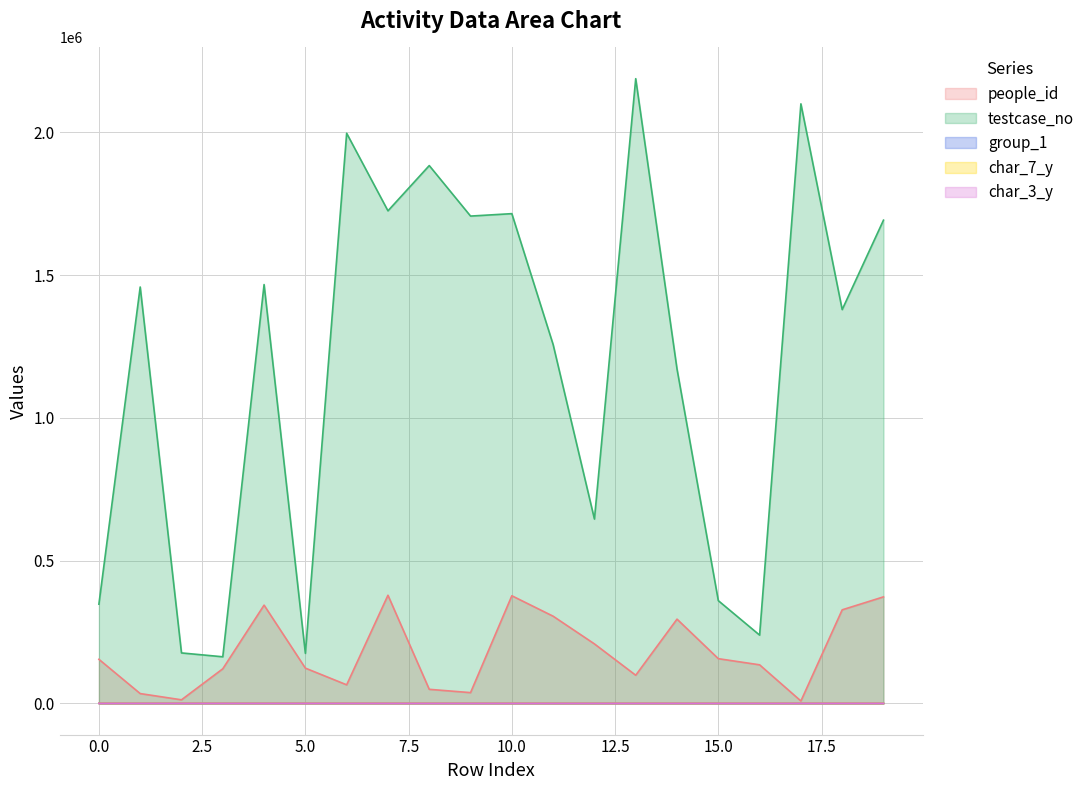

Is it true that char_7_y equals 17 at 19?

False